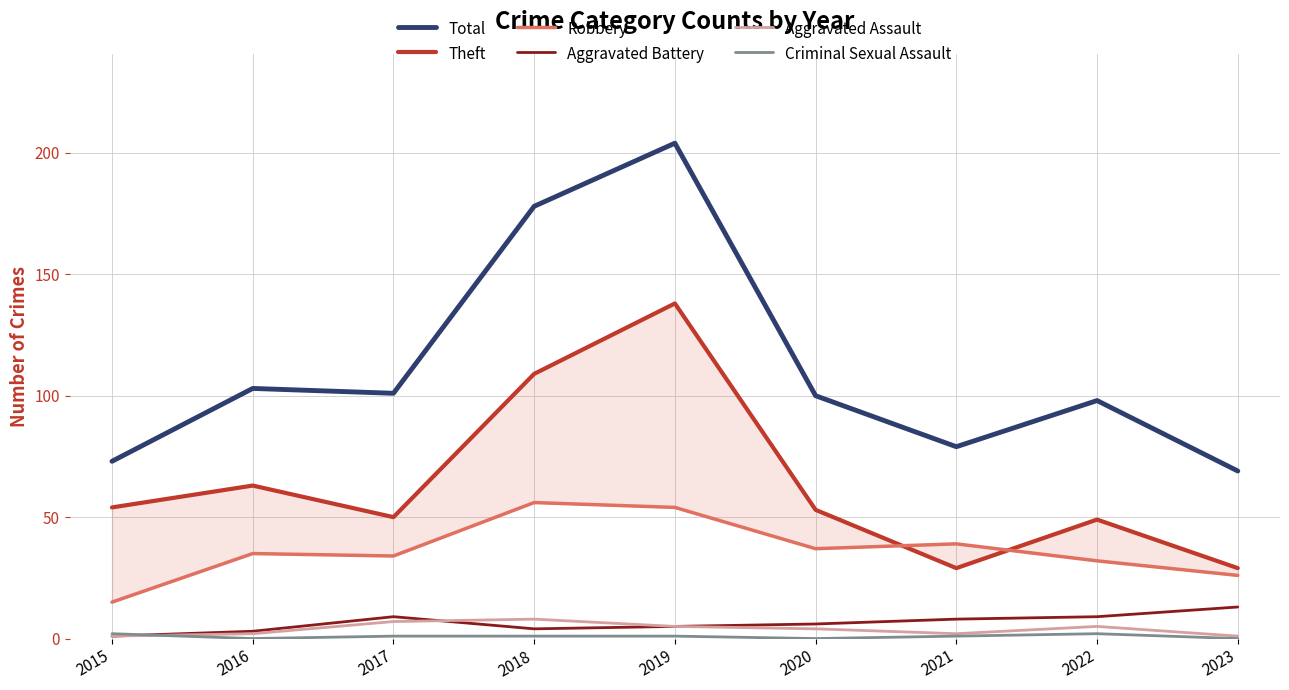

At which label does Aggravated Battery reach its minimum?

2015